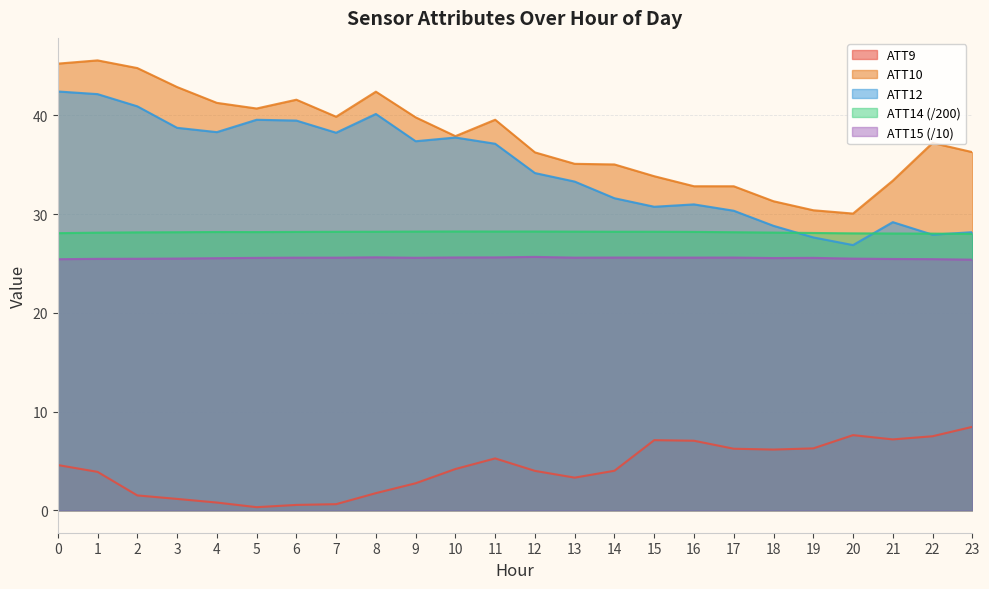

What is the lowest value of the ATT15 series?

25.4